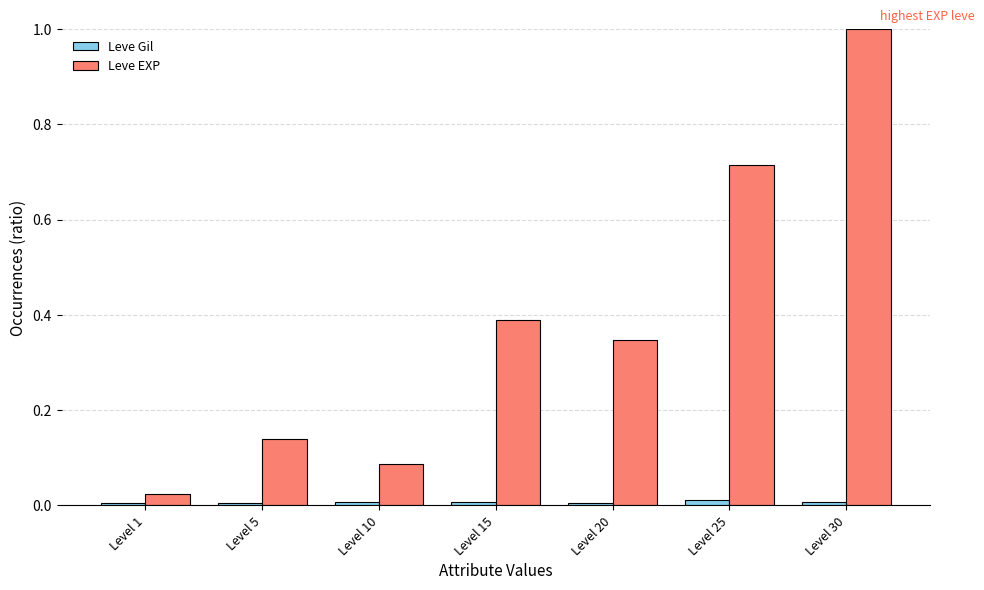

The value of Leve EXP at Level 20 is 0.5. True or false?

False